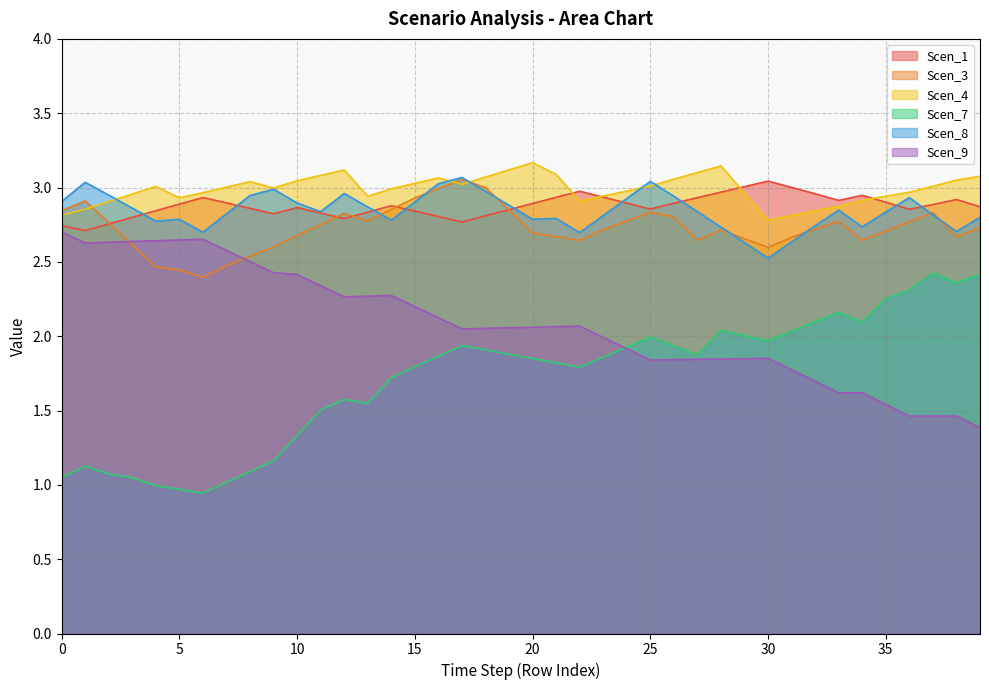

What is the sum of all Scen_3 values?

109.0